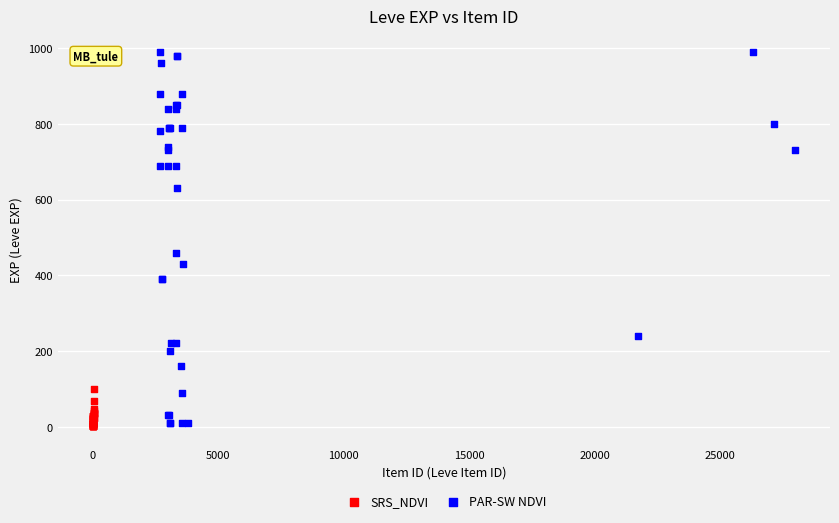

Which series reaches the maximum Y coordinate?

PAR-SW NDVI